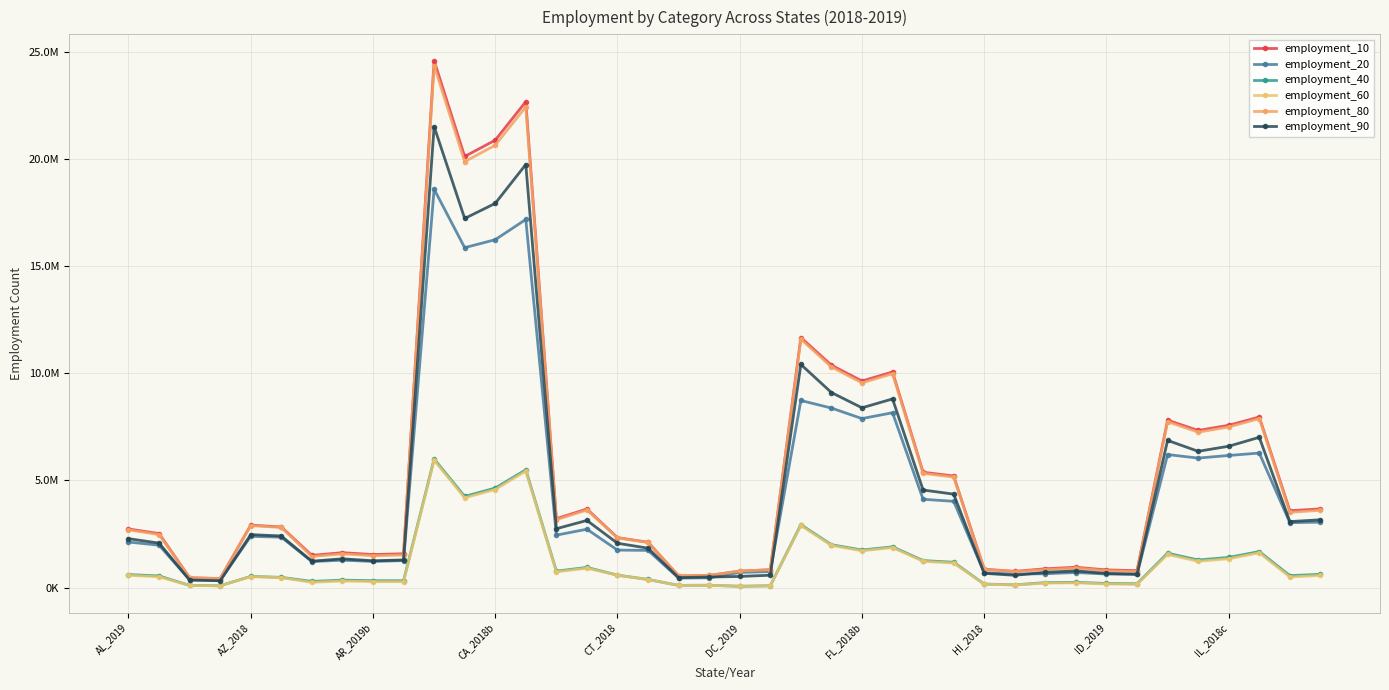

Does the chart display data point markers on the line(s)?

Yes